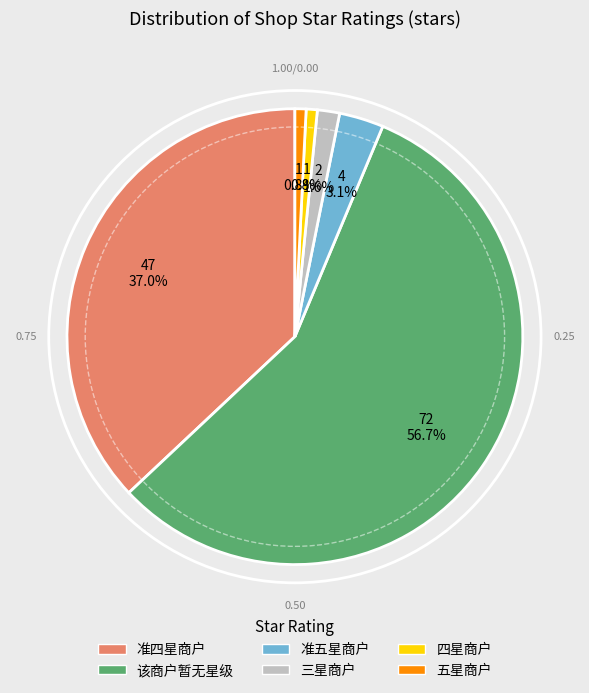

Approximately how many times larger is the value at 四星商户 compared to 五星商户?

1.0